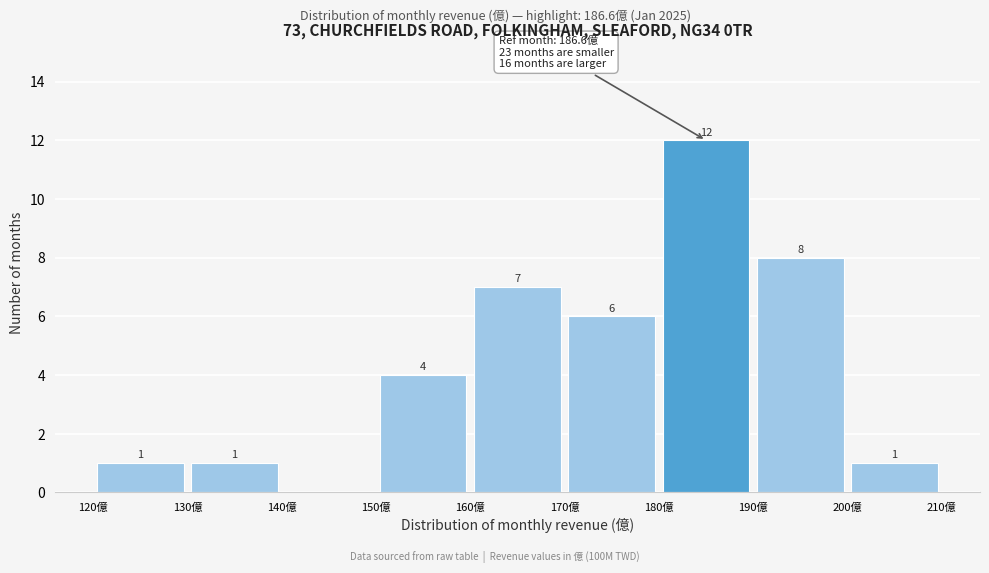

Over which range of the x-axis is the bar tallest?

180 to 190